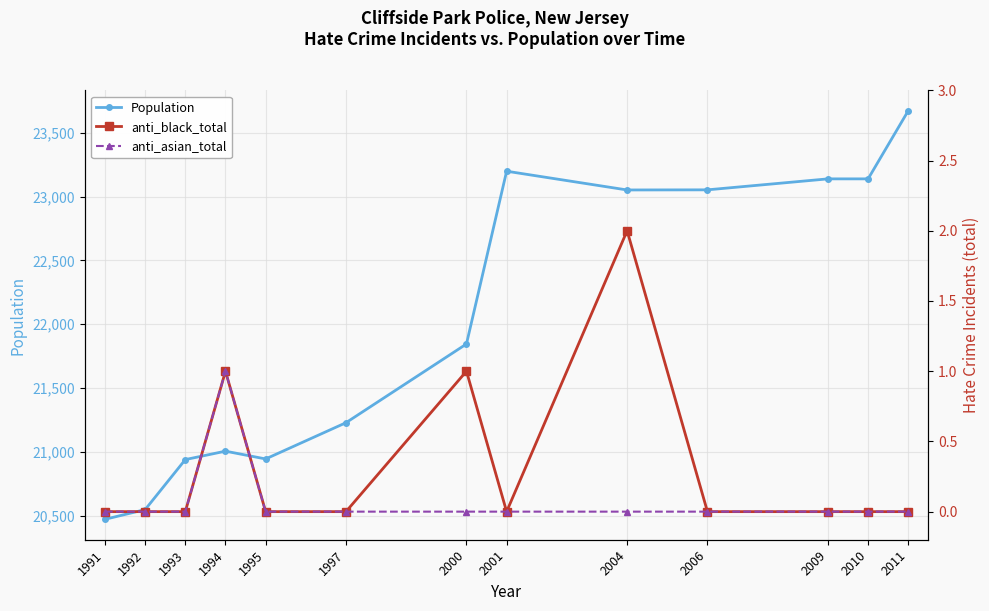

How many lines are shown in the chart?

3